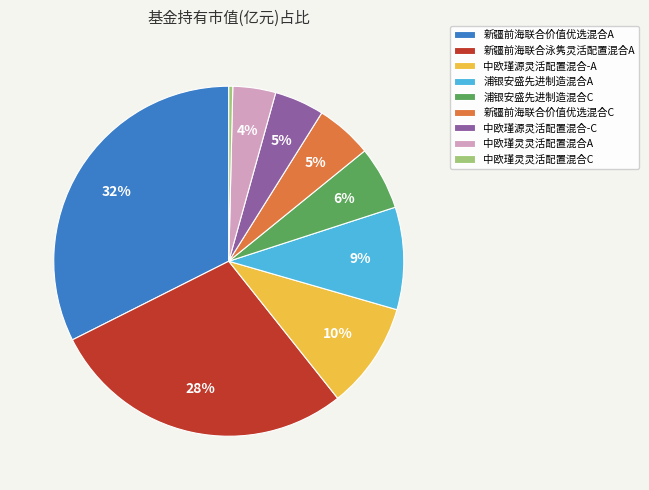

Is there a majority slice in this chart?

No